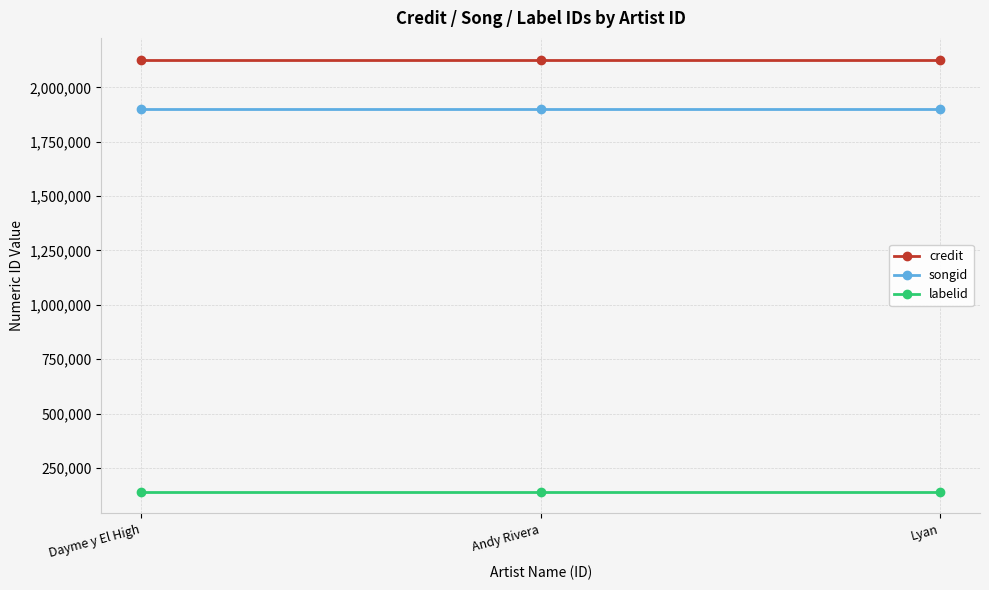

What is the spread (max minus min) of values at Dayme y El High?

1988956